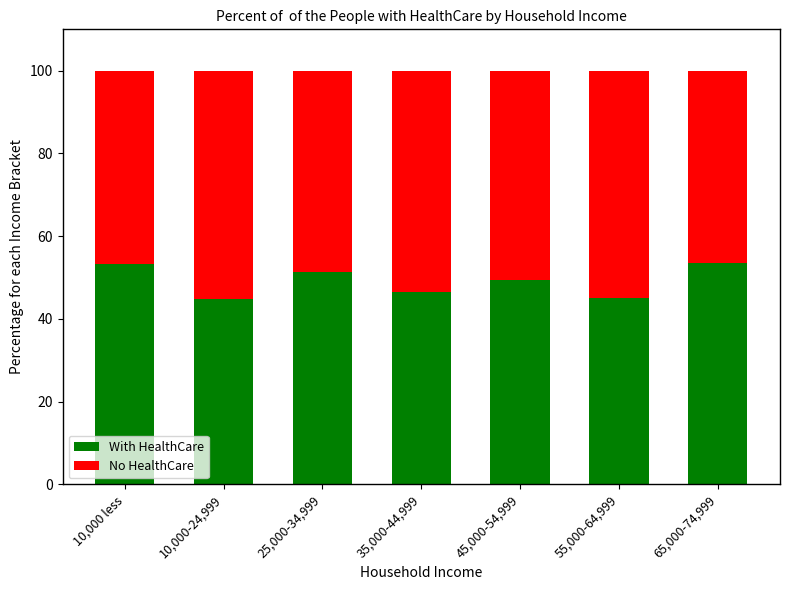

What is the difference between the second highest and second lowest values in the With HealthCare series?

8.3